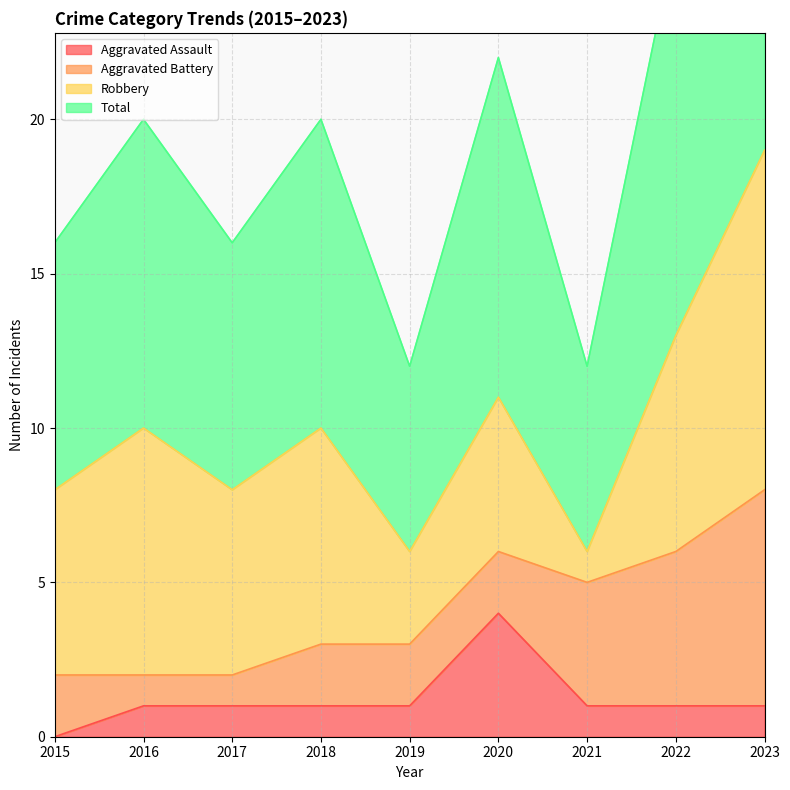

True or false: Aggravated Assault has a value of 1 at 2023.

True